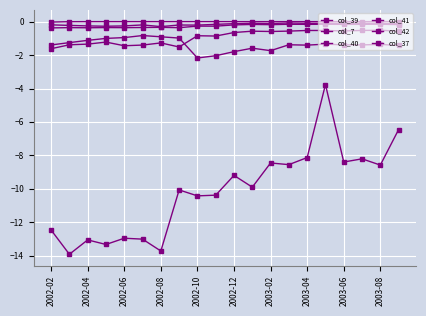

What is the minimum value for col_42?

-0.3